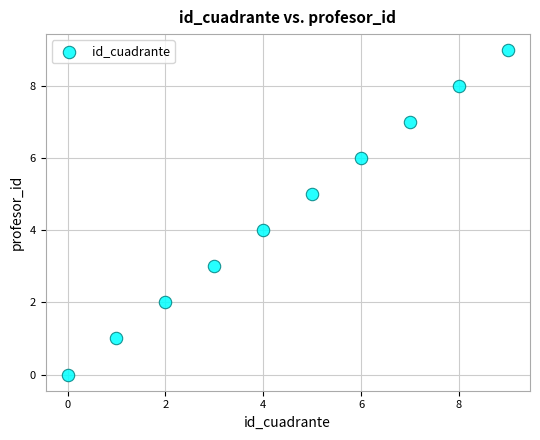

What is the range of Y values (max minus min)?

9